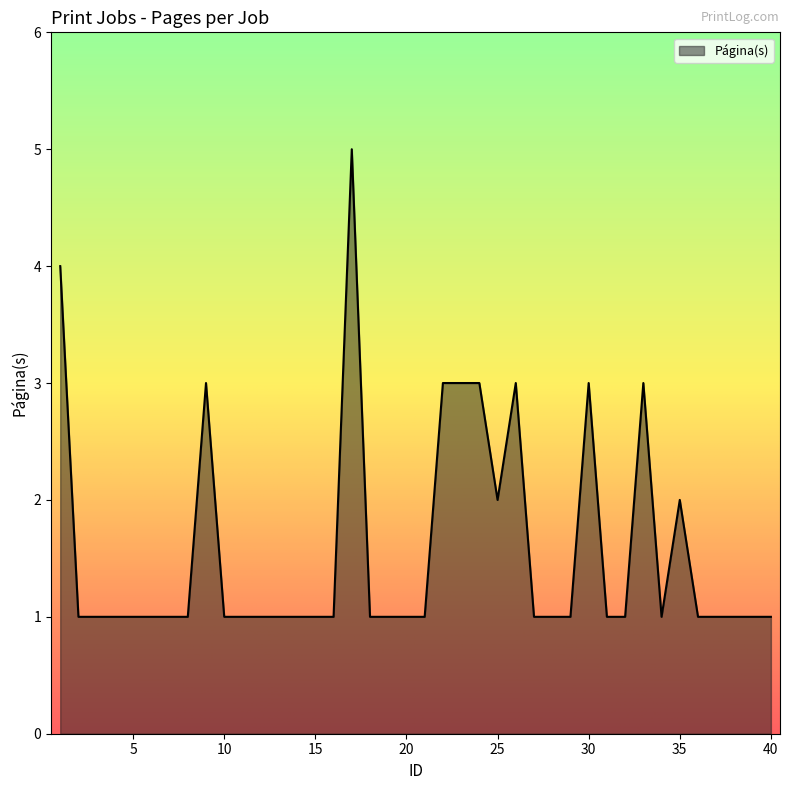

What is the maximum value shown in the chart?

5